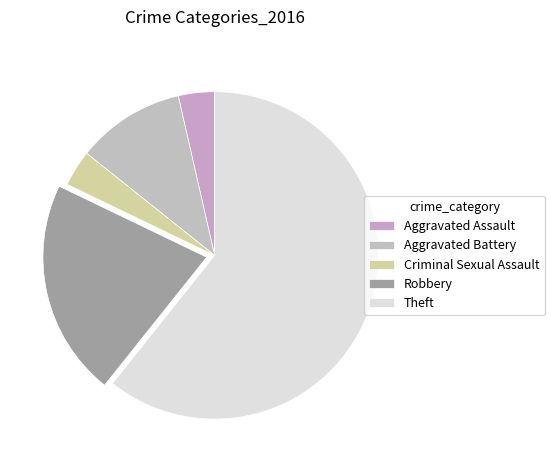

True or false: Robbery accounts for 21% of the total.

True